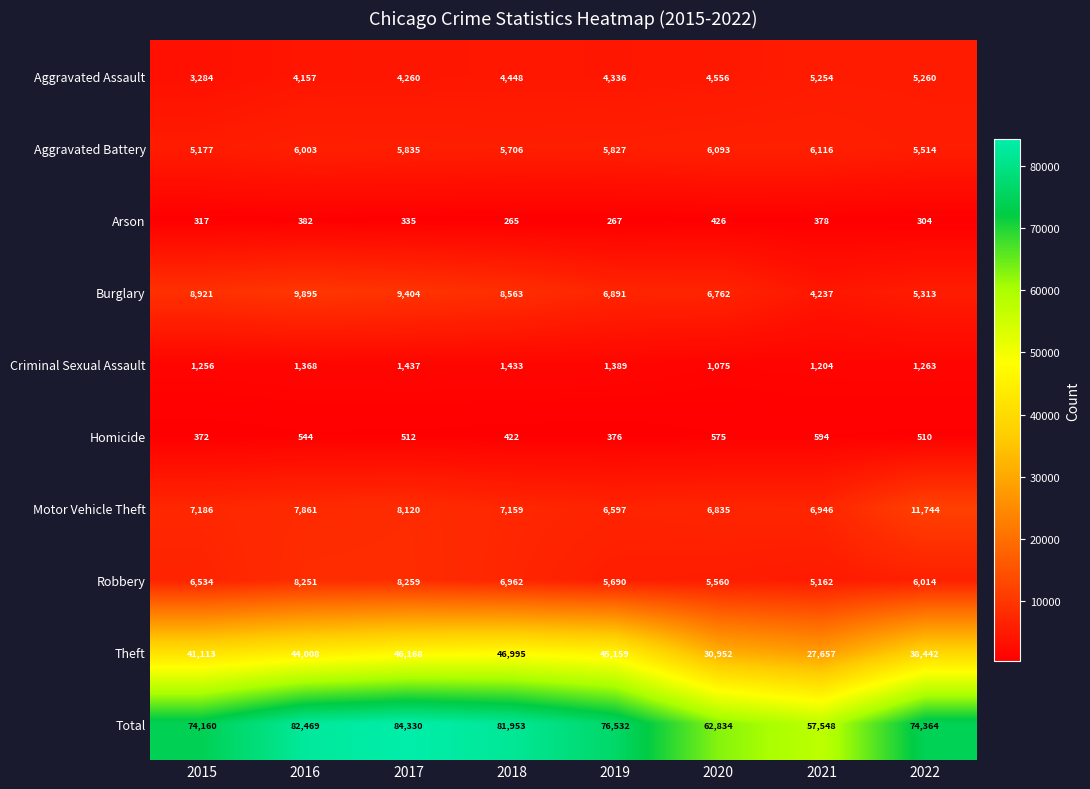

Which series has the largest total across all categories?

Total